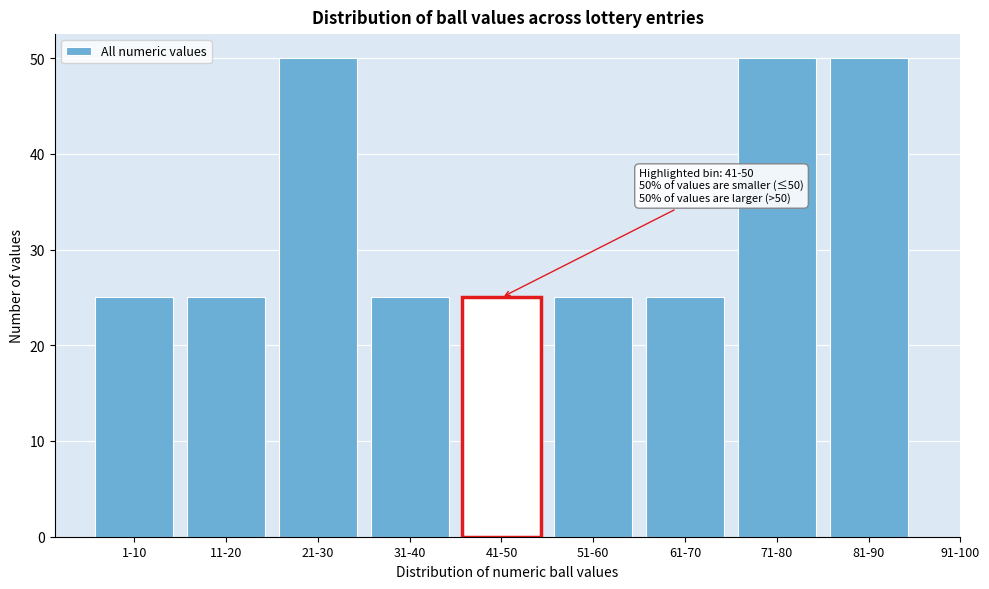

Reading left to right, transcribe all the data shown in this chart.

25	25	50	25	25	25	25	50	50